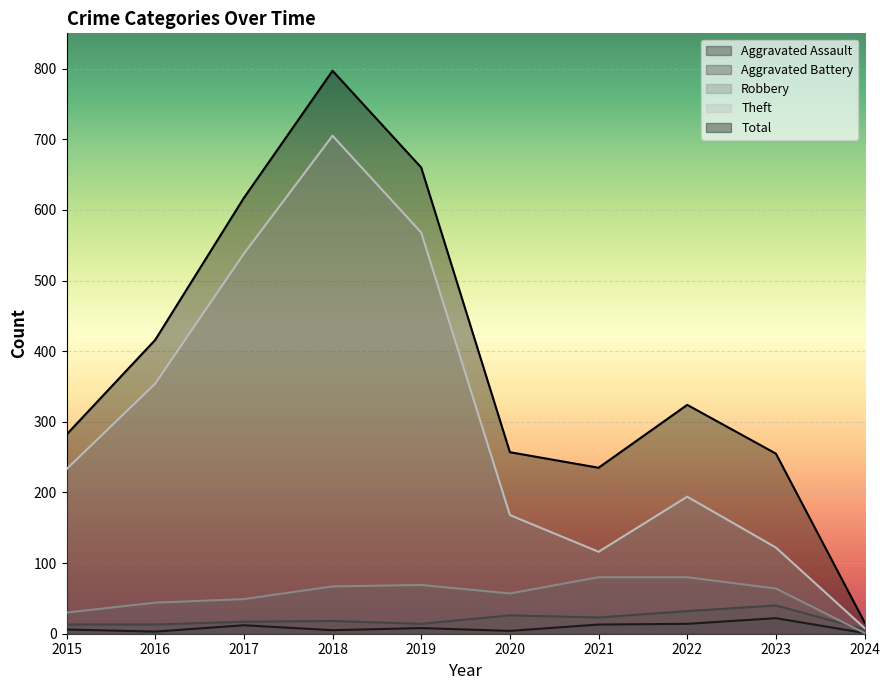

The value of Aggravated Assault at 2020 is 4. True or false?

True